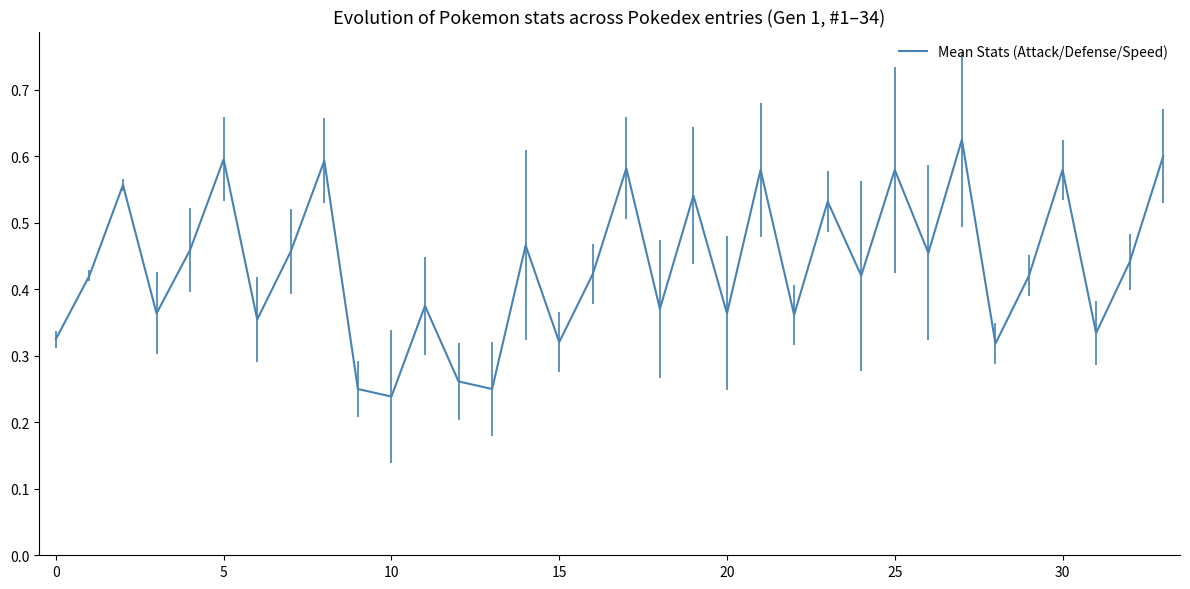

Is it true that the value at 5 is 0.2?

False